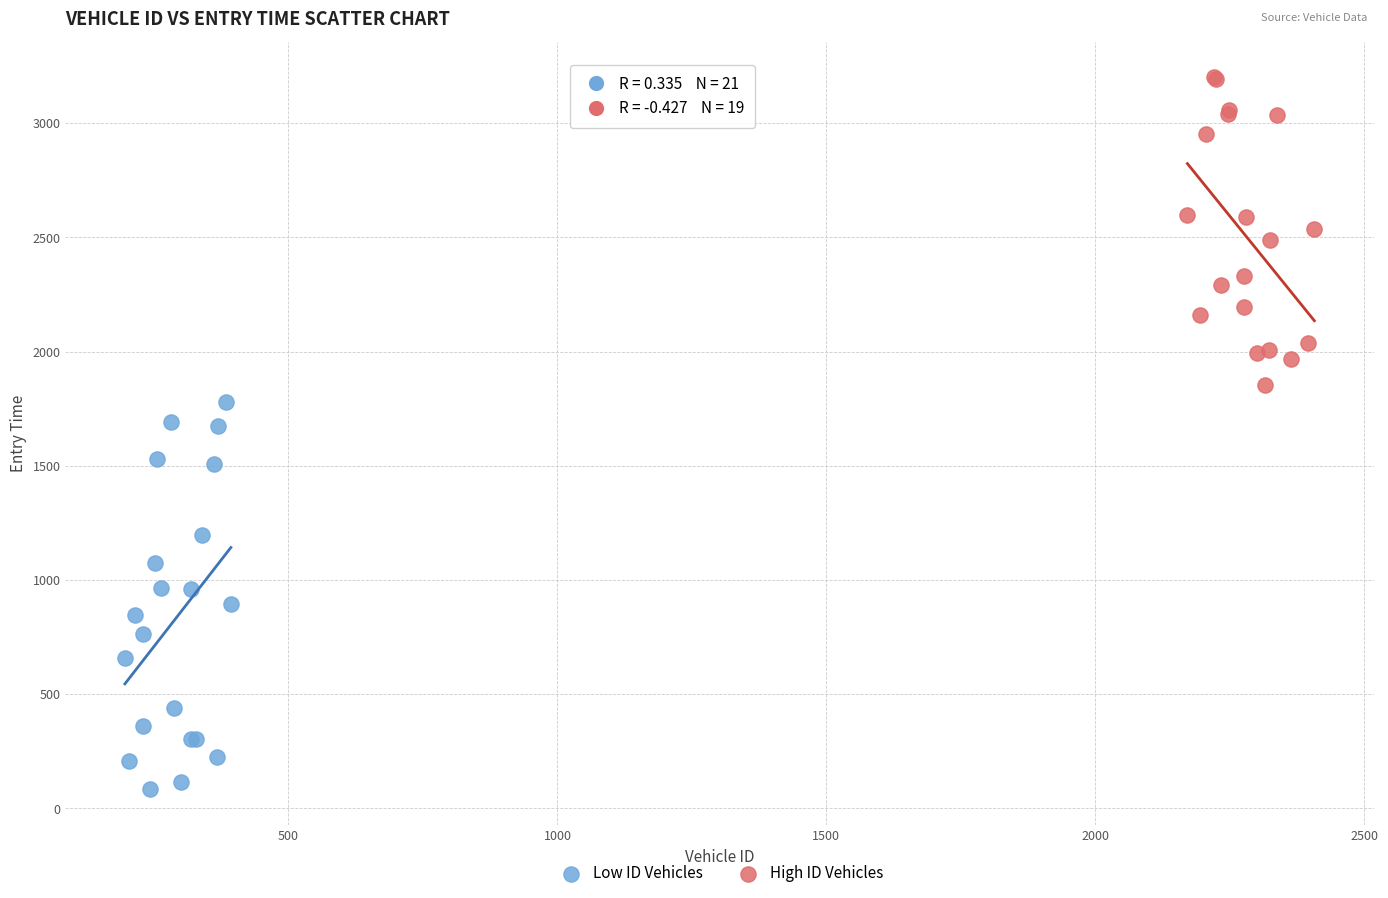

Which series contains the highest Y value?

High ID Vehicles